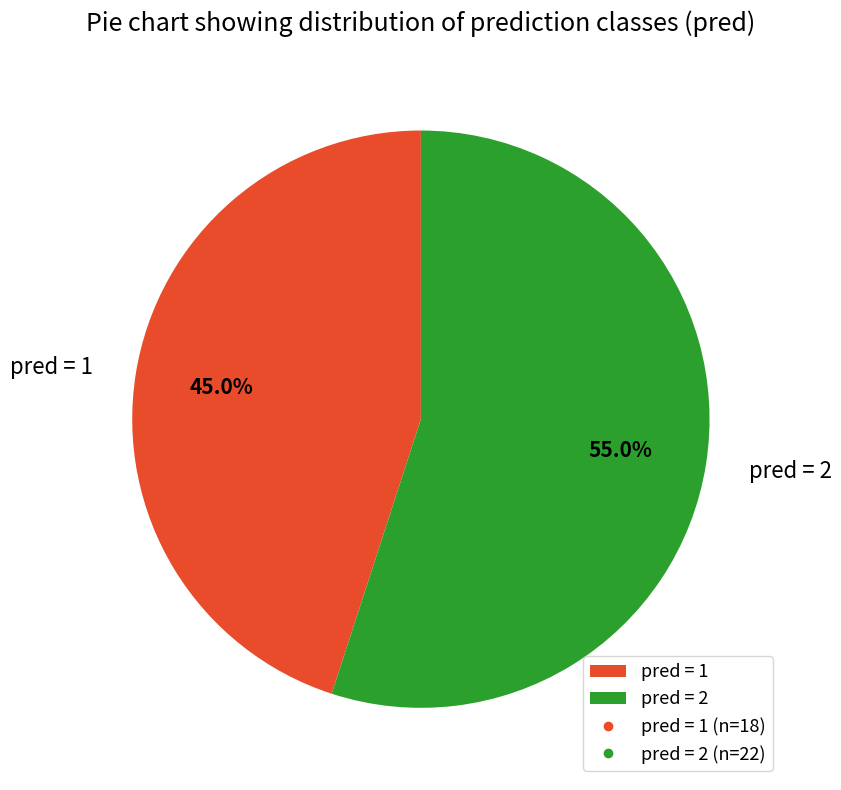

Does any single category account for the majority?

Yes